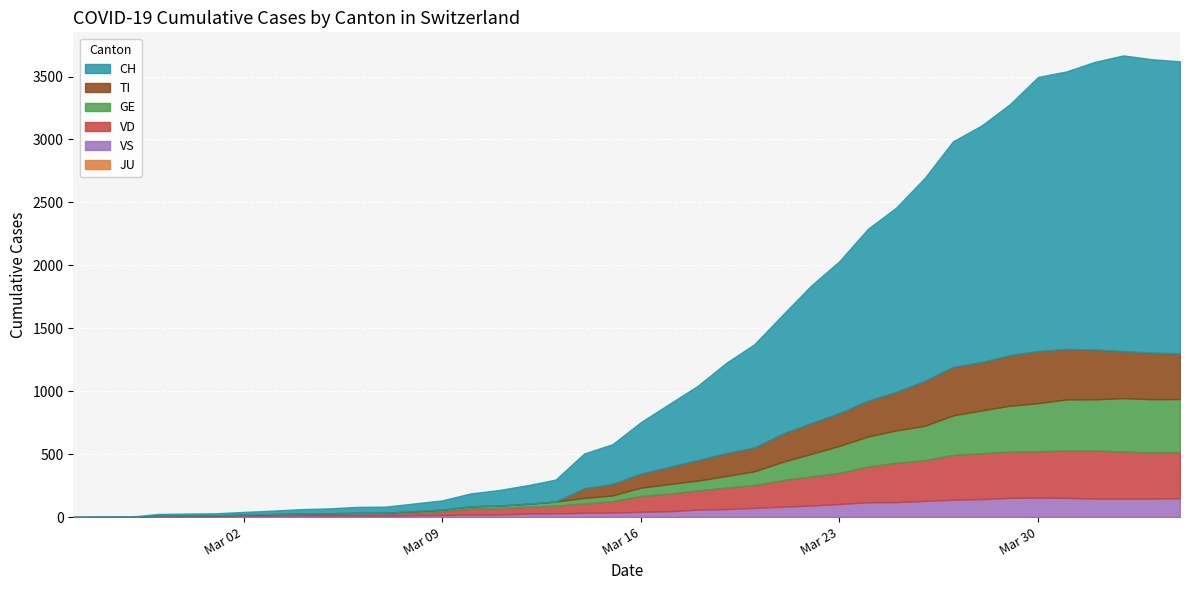

How many interior local peaks does the VD series have?

1